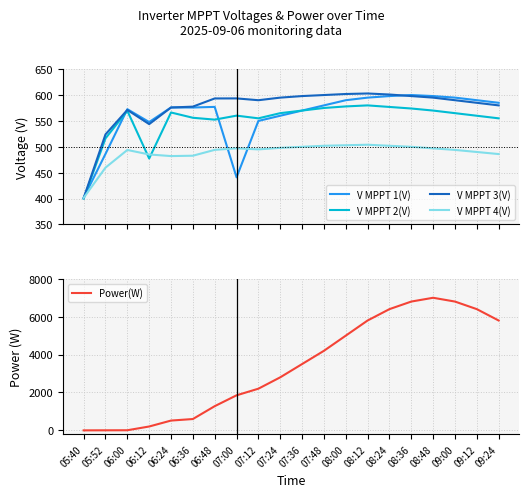

Reading right to left, extract all data points from this chart.

V MPPT 1(V): 585.0	590.0	595.0	598.0	600.0	598.0	595.0	590.0	580.0	570.0	560.0	550.0	441.1	577.1	575.9	576.0	547.8	572.7	486.3	401.6
V MPPT 2(V): 555.0	560.0	565.0	570.0	574.0	577.0	580.0	578.0	575.0	570.0	565.0	555.0	560.2	552.5	556.1	566.3	477.4	569.6	516.3	399.9
V MPPT 3(V): 580.0	585.0	590.0	595.0	598.0	601.0	603.0	602.0	600.0	598.0	595.0	590.0	593.5	593.4	577.6	575.9	543.8	571.2	524.0	401.0
V MPPT 4(V): 486.0	490.0	494.0	497.0	500.0	502.0	504.0	503.0	502.0	500.0	498.0	495.0	497.1	494.1	482.8	482.1	485.2	493.9	459.8	401.4
Power(W): 5800.0	6400.0	6800.0	7000.0	6800.0	6400.0	5800.0	5000.0	4200.0	3500.0	2800.0	2200.0	1850.0	1277.0	598.0	517.0	204.0	6.0	3.0	0.0